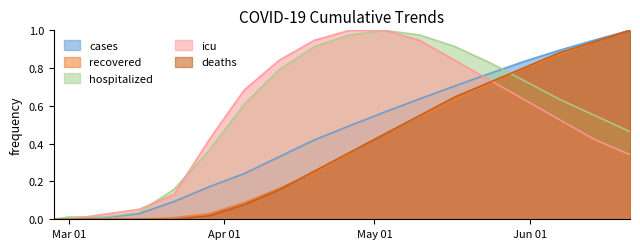

How many data points in cases are above 0?

17